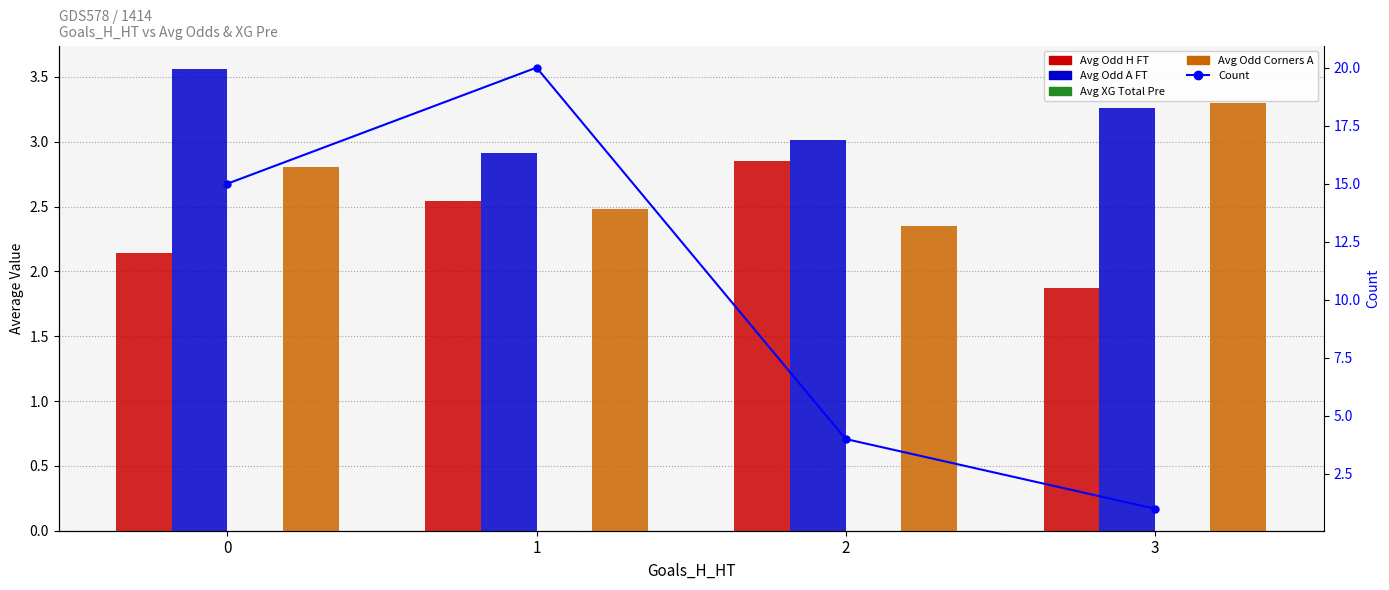

Which series has the largest total across all categories?

Count